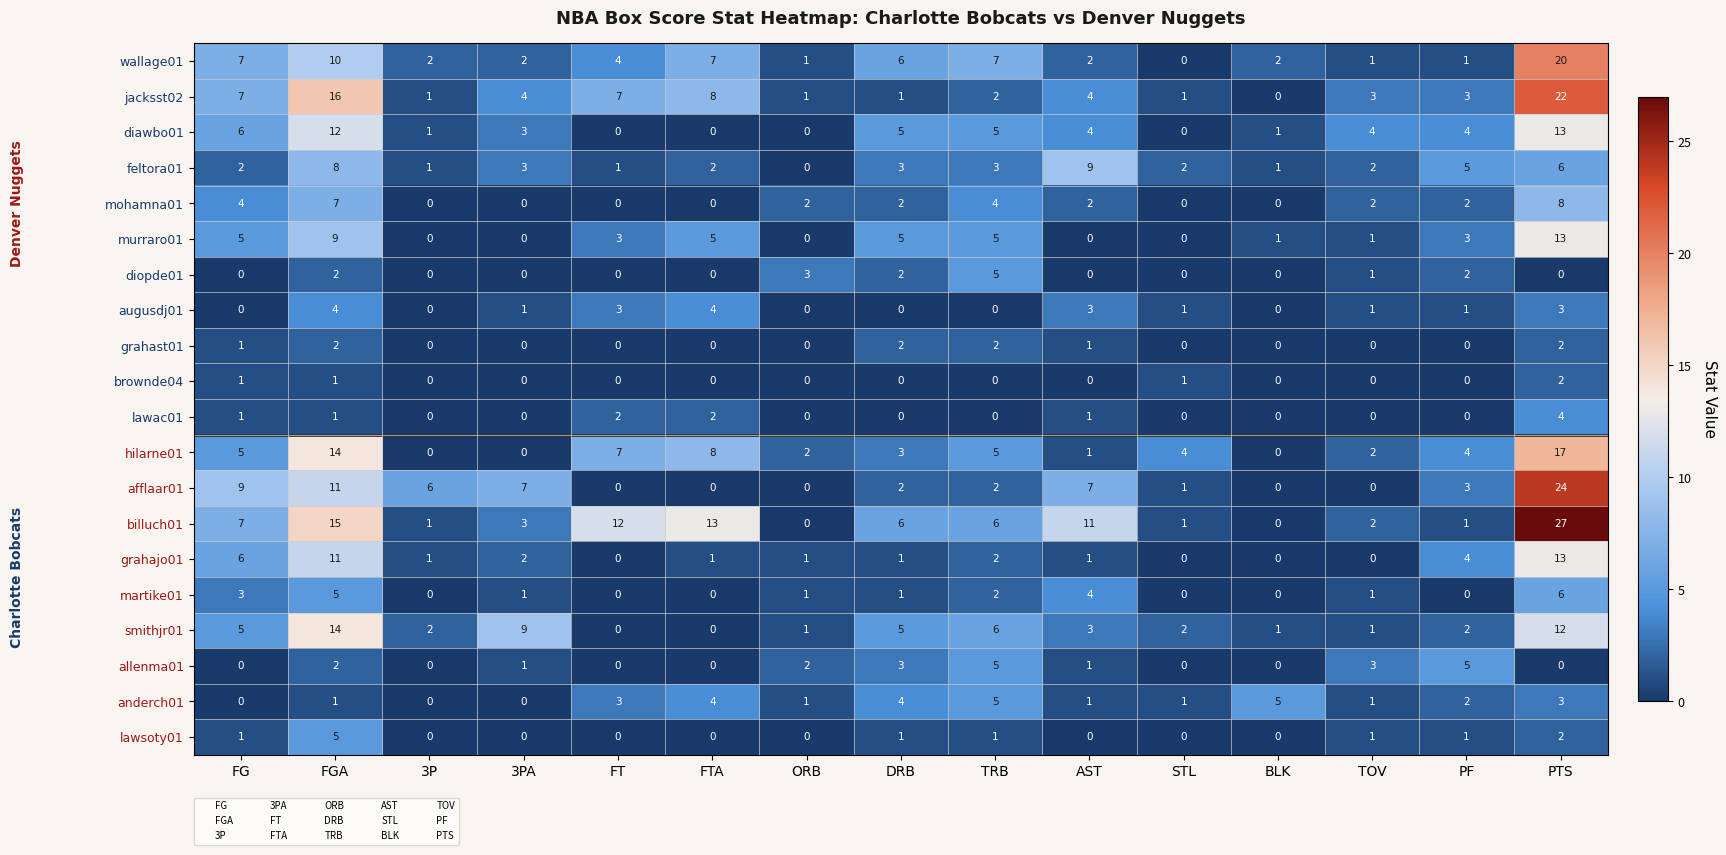

What is the spread (max minus min) of values at FGA?

15